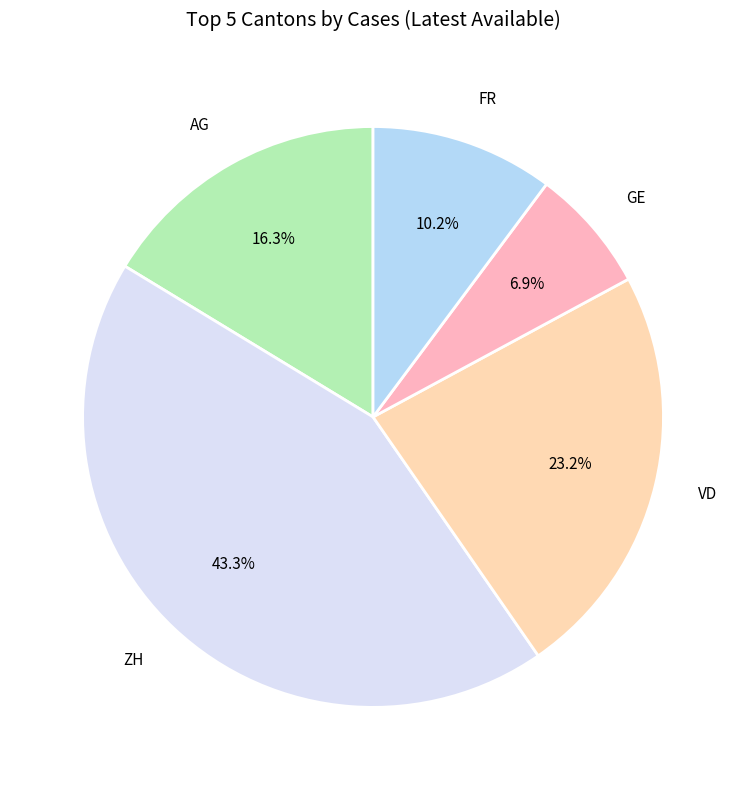

Count the number of slices in the pie.

5